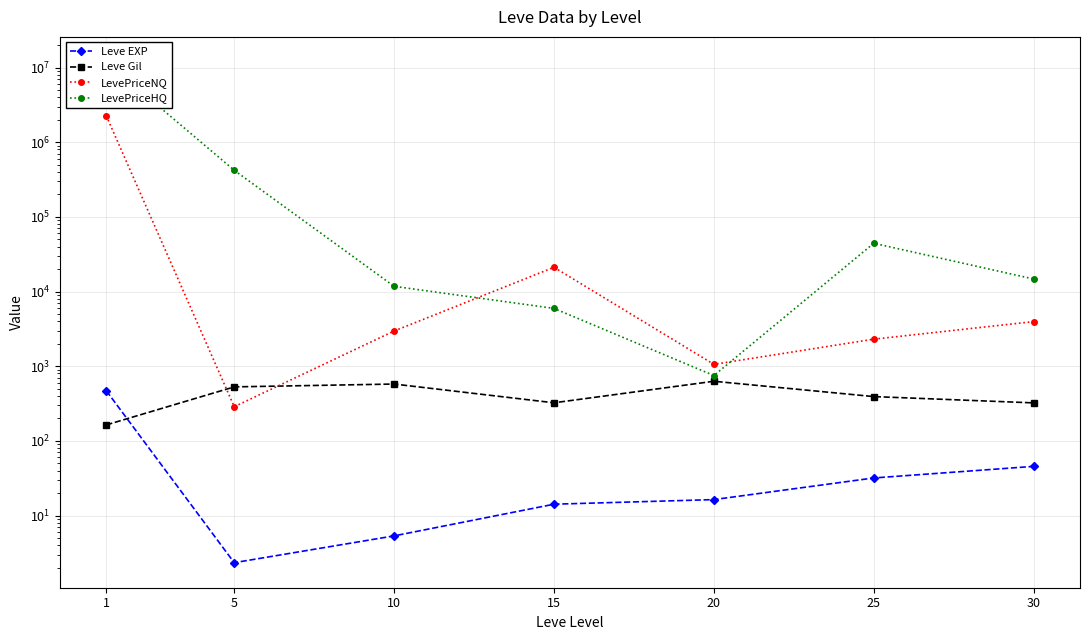

What are all the series names shown in the legend?

Leve EXP, Leve Gil, LevePriceNQ, LevePriceHQ